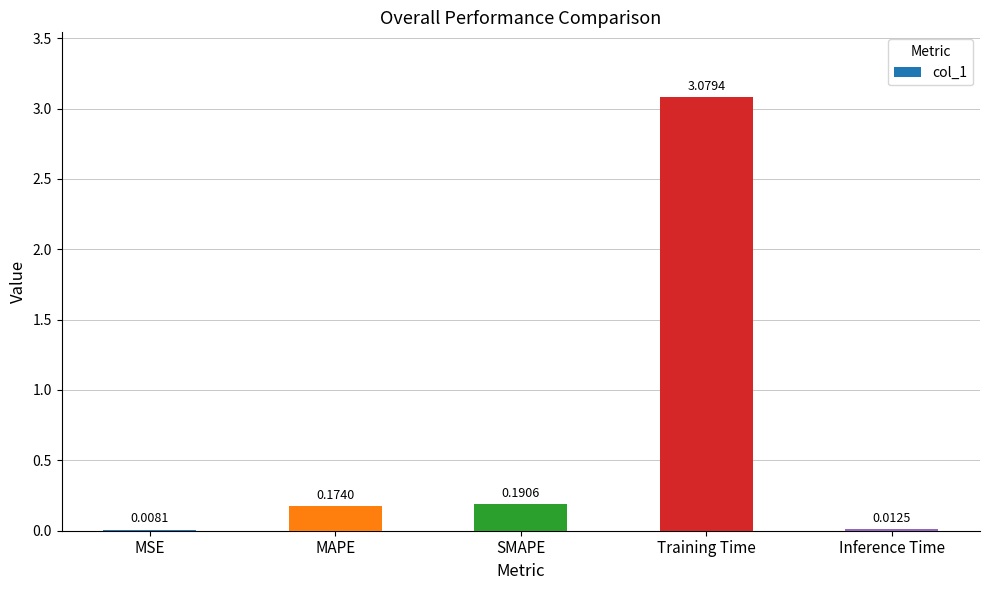

Which category has the highest value across all series?

Training Time